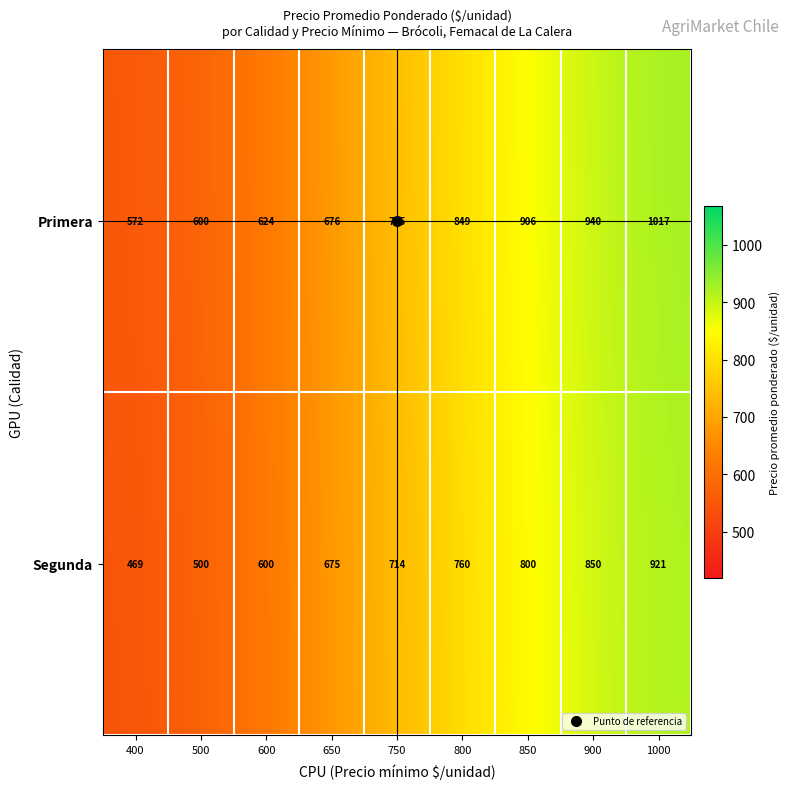

Which label corresponds to the largest value in the chart?

Primera_1000